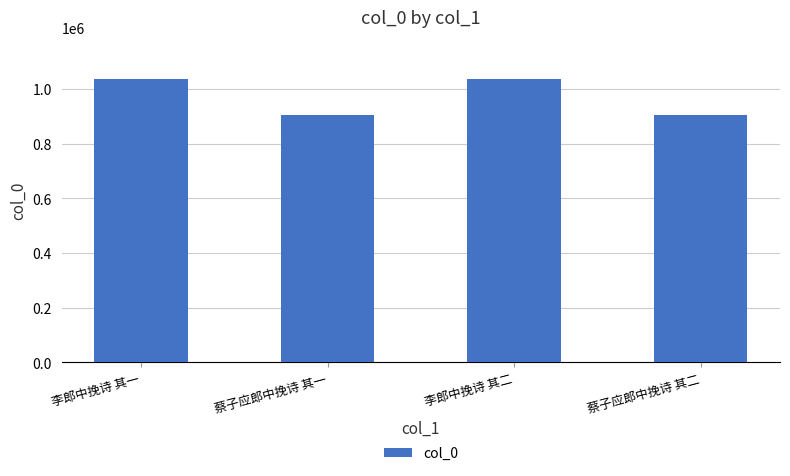

What is the label of the 2nd bar from the left?

蔡子应郎中挽诗 其一